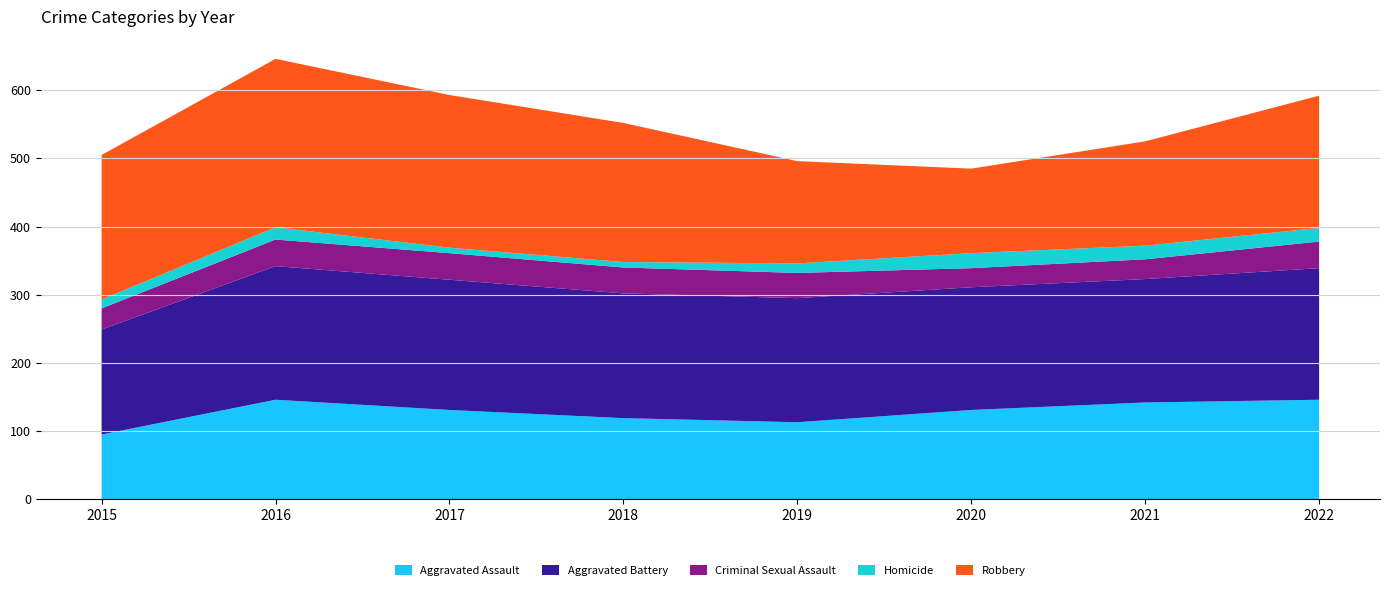

Reading left to right, transcribe all the data shown in this chart.

Aggravated Assault: 2015=95	2016=146	2017=131	2018=119	2019=113	2020=131	2021=142	2022=146
Aggravated Battery: 2015=154	2016=196	2017=191	2018=183	2019=182	2020=180	2021=181	2022=193
Criminal Sexual Assault: 2015=31	2016=39	2017=39	2018=38	2019=37	2020=28	2021=29	2022=39
Homicide: 2015=13	2016=18	2017=8	2018=8	2019=14	2020=22	2021=20	2022=20
Robbery: 2015=212	2016=247	2017=224	2018=204	2019=150	2020=124	2021=153	2022=194